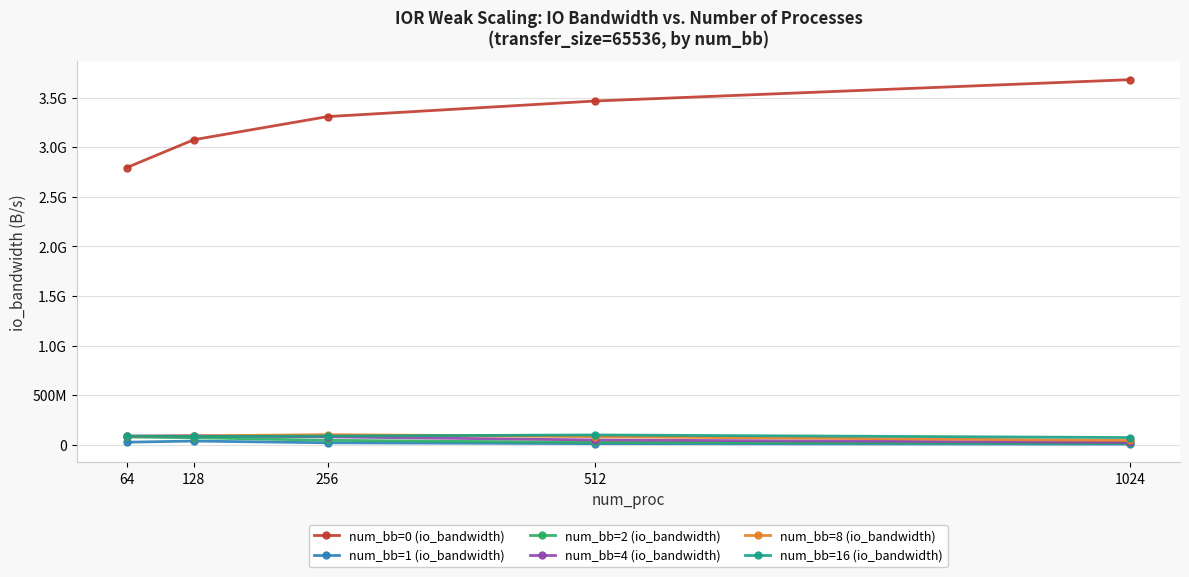

List the series in order of their peak value, lowest first.

num_bb=1 (io_bandwidth), num_bb=2 (io_bandwidth), num_bb=4 (io_bandwidth), num_bb=16 (io_bandwidth), num_bb=8 (io_bandwidth), num_bb=0 (io_bandwidth)